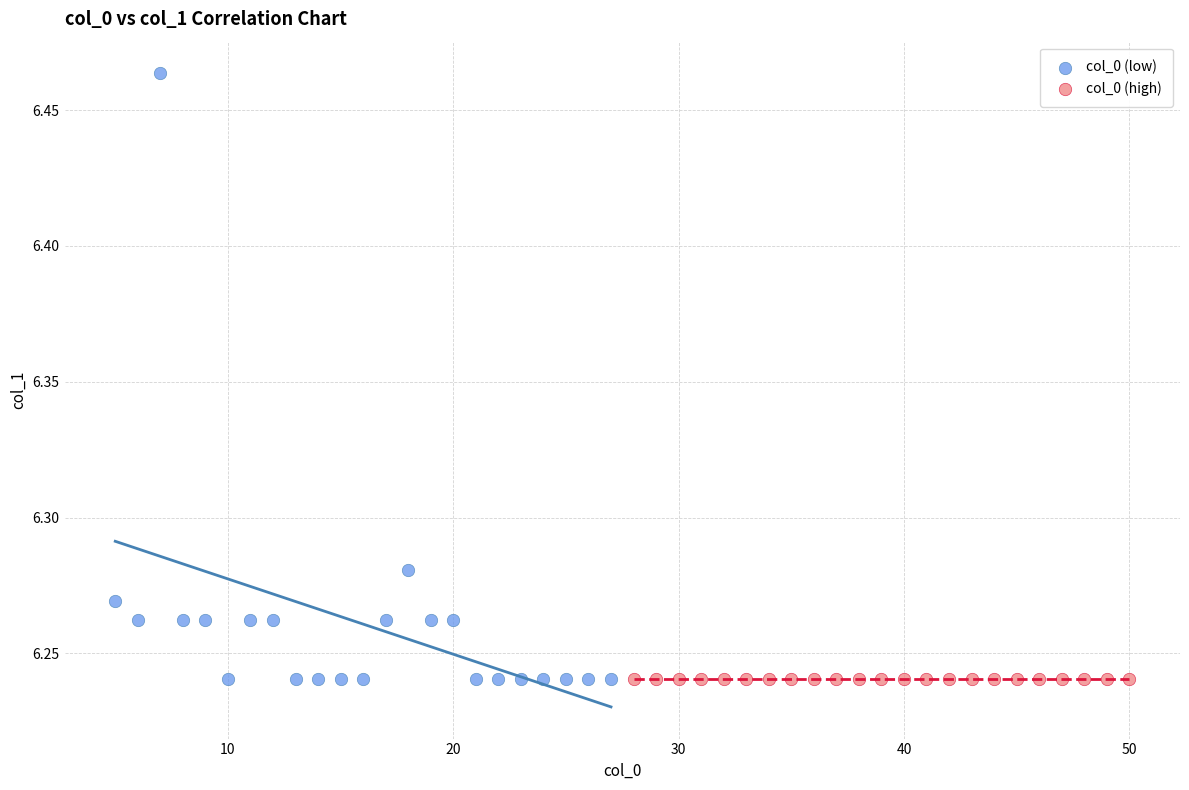

Which series contains the highest Y value?

col_0 (low)